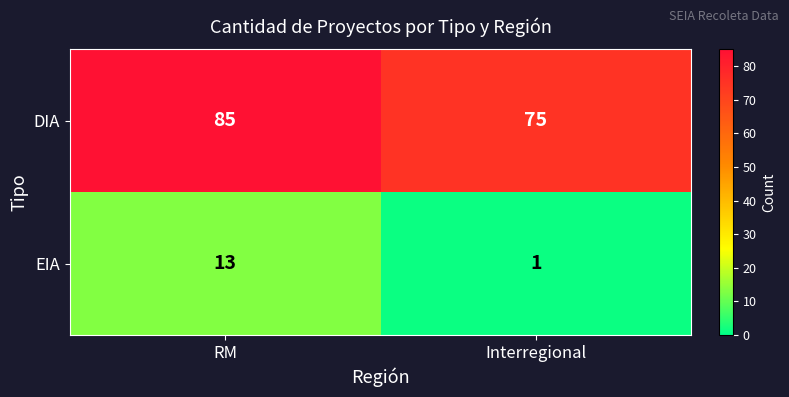

Which series has the largest range (max minus min)?

EIA